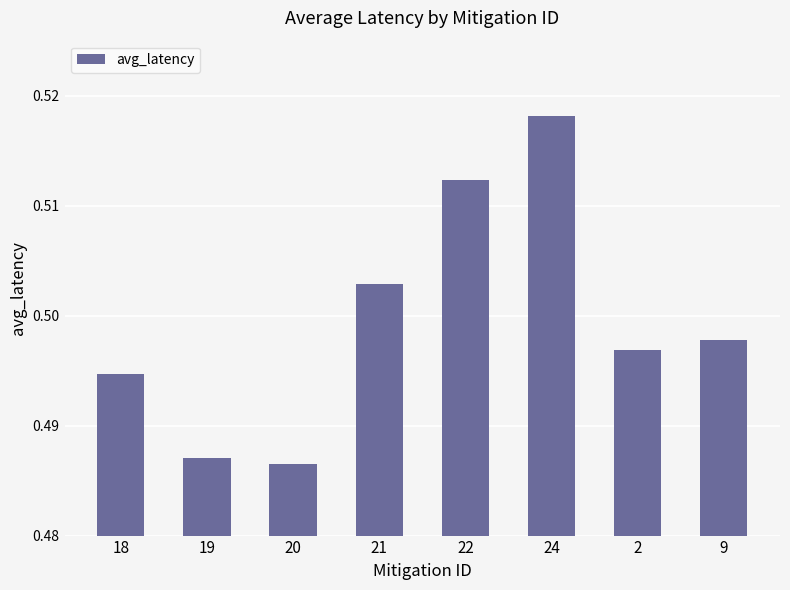

What is the sum of the values at 2 and 18?

1.0